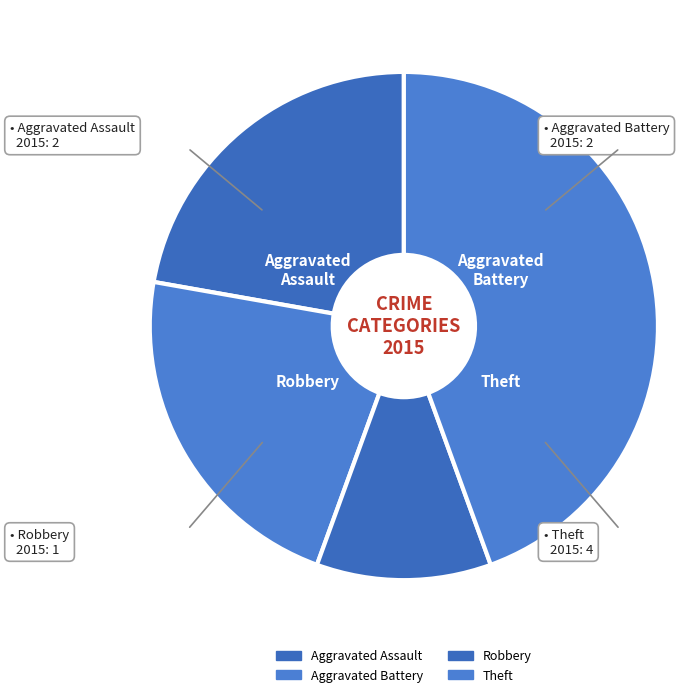

Count the number of slices in the pie.

4